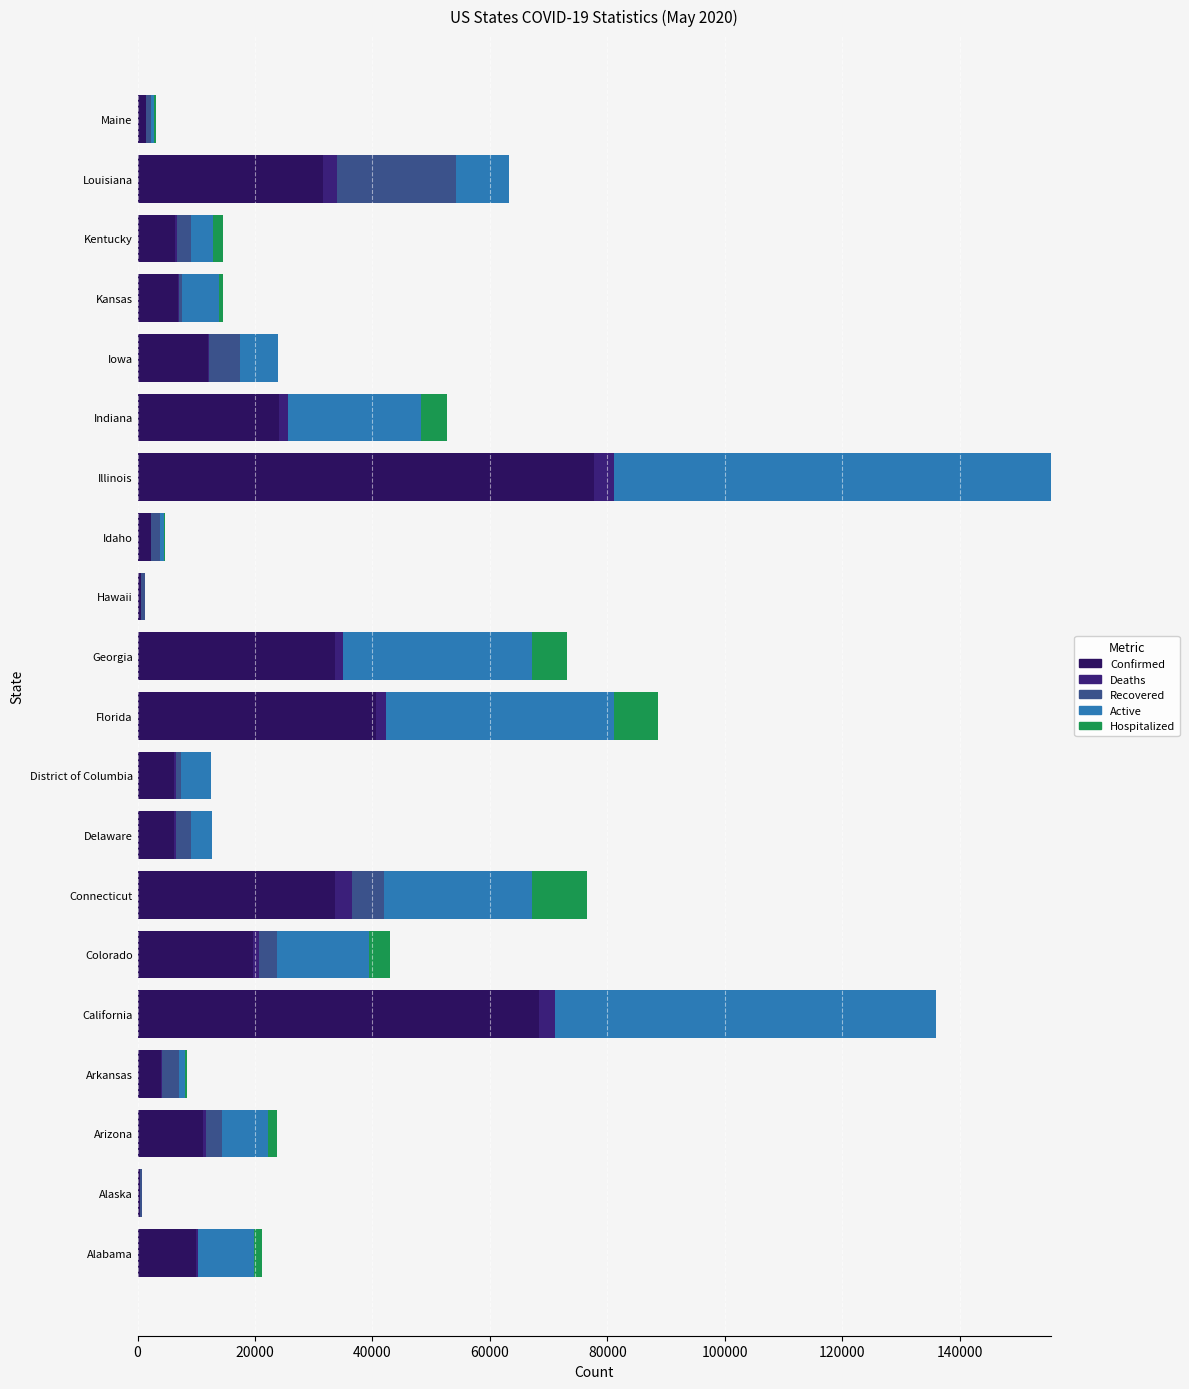

What are all the series names shown in the legend?

Confirmed, Deaths, Recovered, Active, Hospitalized